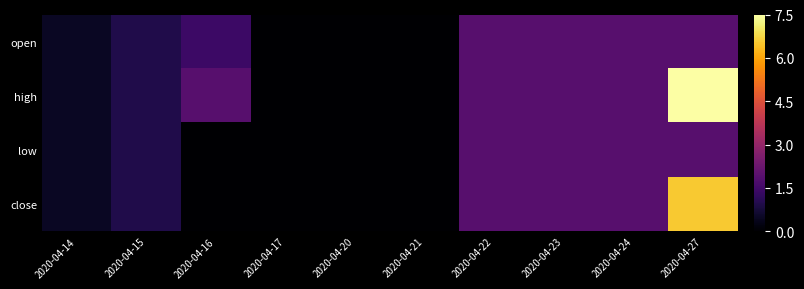

Reading right to left, list all the values displayed in this chart.

open: 2020-04-27=1.9	2020-04-24=1.9	2020-04-23=1.9	2020-04-22=1.9	2020-04-21=0.0	2020-04-20=0.0	2020-04-17=0.0	2020-04-16=1.4	2020-04-15=0.9	2020-04-14=0.5
high: 2020-04-27=7.5	2020-04-24=1.9	2020-04-23=1.9	2020-04-22=1.9	2020-04-21=0.0	2020-04-20=0.0	2020-04-17=0.0	2020-04-16=1.9	2020-04-15=0.9	2020-04-14=0.5
low: 2020-04-27=1.9	2020-04-24=1.9	2020-04-23=1.9	2020-04-22=1.9	2020-04-21=0.0	2020-04-20=0.0	2020-04-17=0.0	2020-04-16=0.0	2020-04-15=0.9	2020-04-14=0.5
close: 2020-04-27=6.6	2020-04-24=1.9	2020-04-23=1.9	2020-04-22=1.9	2020-04-21=0.0	2020-04-20=0.0	2020-04-17=0.0	2020-04-16=0.0	2020-04-15=0.9	2020-04-14=0.5